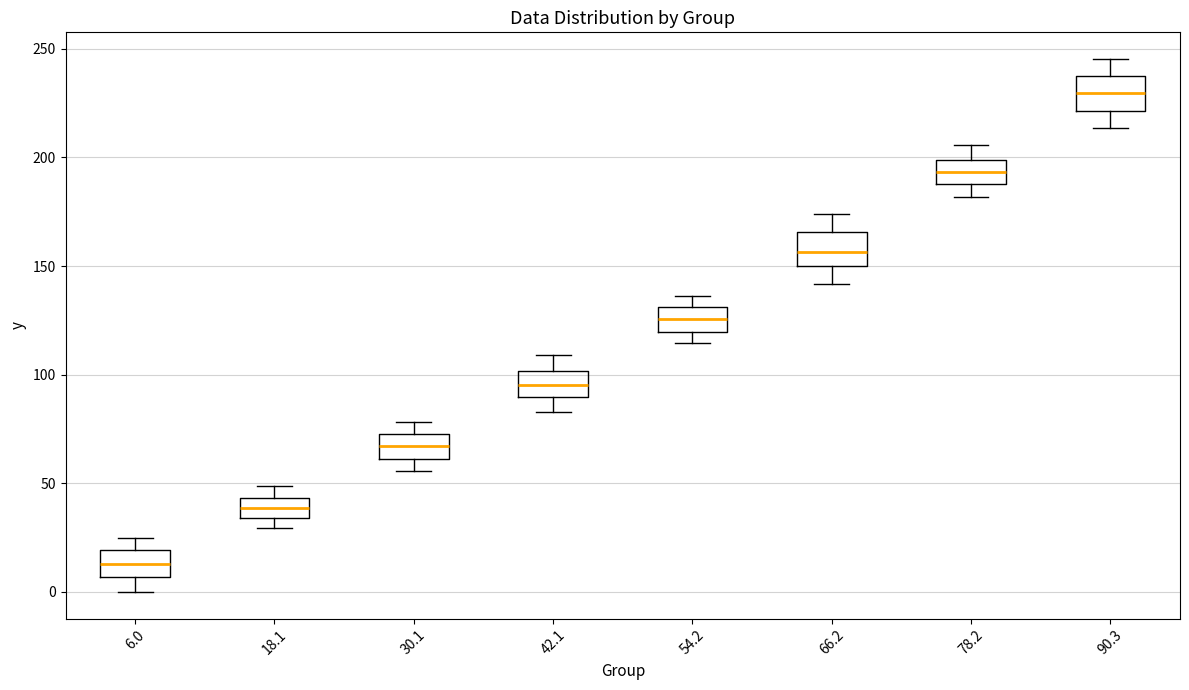

Reading left to right, transcribe this box plot: for each box, give where its median line is, the range the box spans, and where its two whiskers end, as read against the y-axis. The values are not printed on the chart, so give them approximately, as read against the axis.

6.0: median 15, box 5 to 20, whiskers 0 to 25
18.1: median 40, box 35 to 45, whiskers 30 to 50
30.1: median 65, box 60 to 75, whiskers 55 to 80
42.1: median 95, box 90 to 100, whiskers 85 to 110
54.2: median 125, box 120 to 130, whiskers 115 to 135
66.2: median 155, box 150 to 165, whiskers 140 to 175
78.2: median 195, box 190 to 200, whiskers 180 to 205
90.3: median 230, box 220 to 235, whiskers 215 to 245